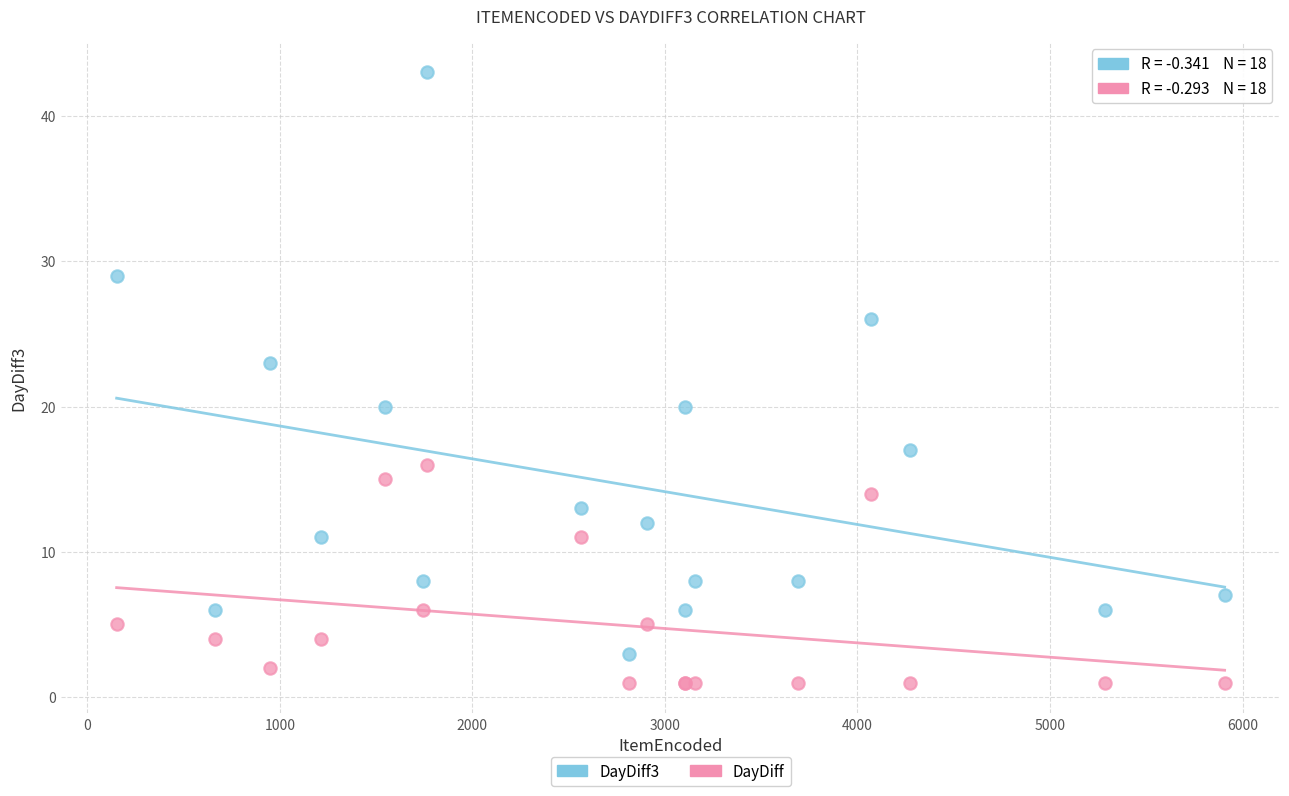

Which series reaches the maximum Y coordinate?

DayDiff3